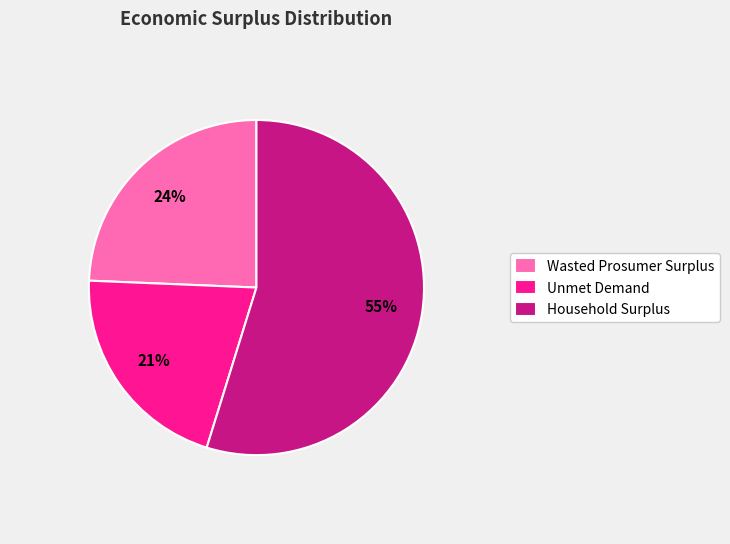

What is the ratio of the value at Household Surplus to the value at Wasted Prosumer Surplus?

2.3